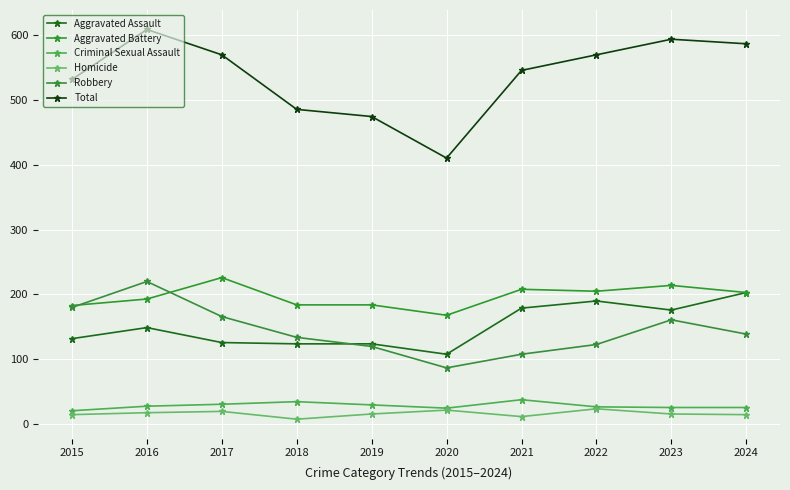

Does the chart display data point markers on the line(s)?

Yes